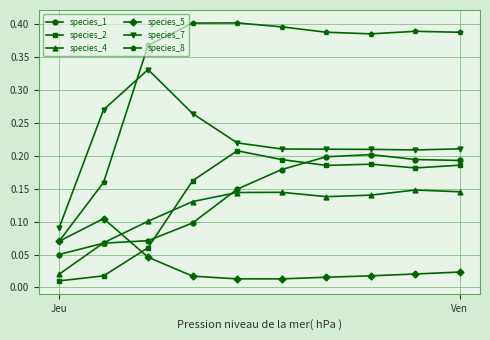

Which series has the widest spread of values?

species_8